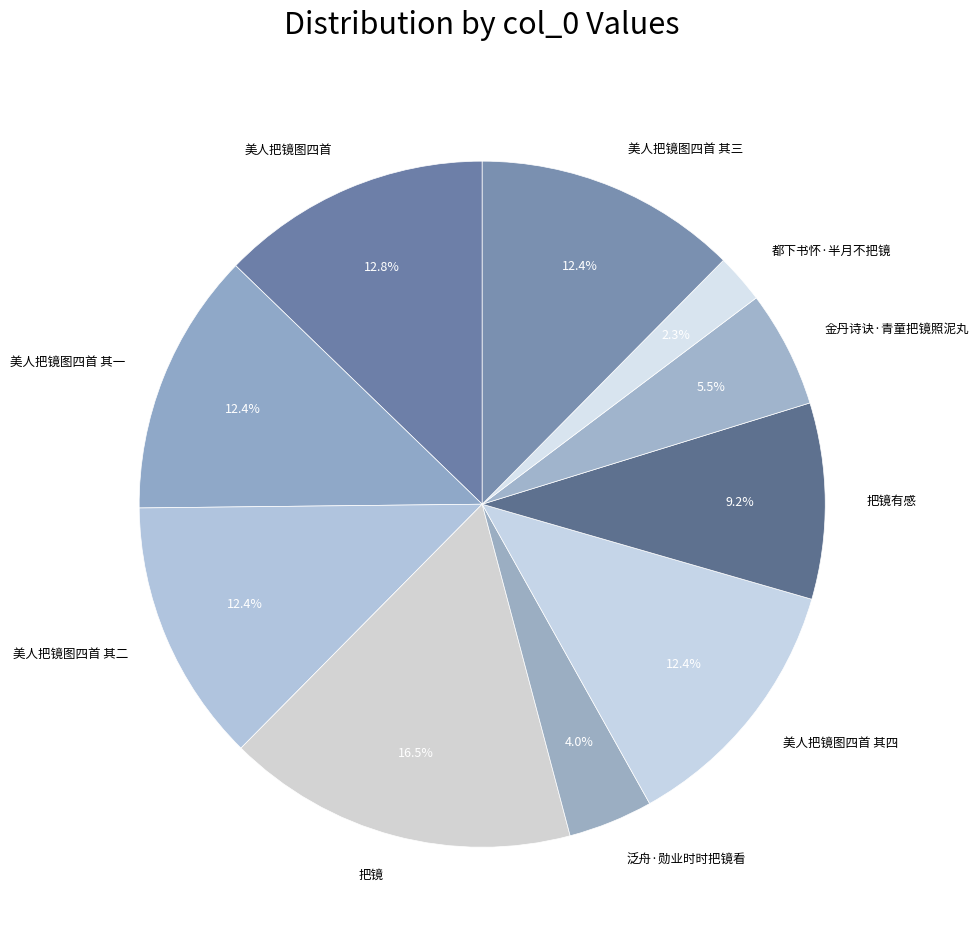

True or false: 美人把镜图四首 其三 accounts for 12% of the total.

True